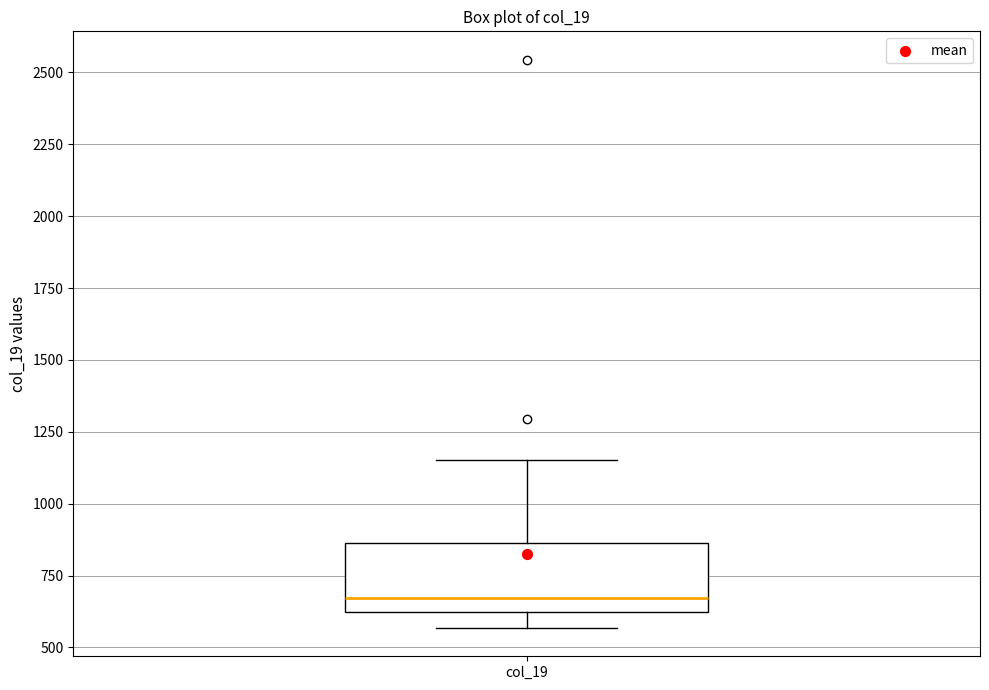

Transcribe this box plot: give where the median line is, the range the box spans, and where the two whiskers end, as read against the y-axis. The values are not printed on the chart, so give them approximately, as read against the axis.

median 650, box 600 to 850, whiskers 550 to 1150